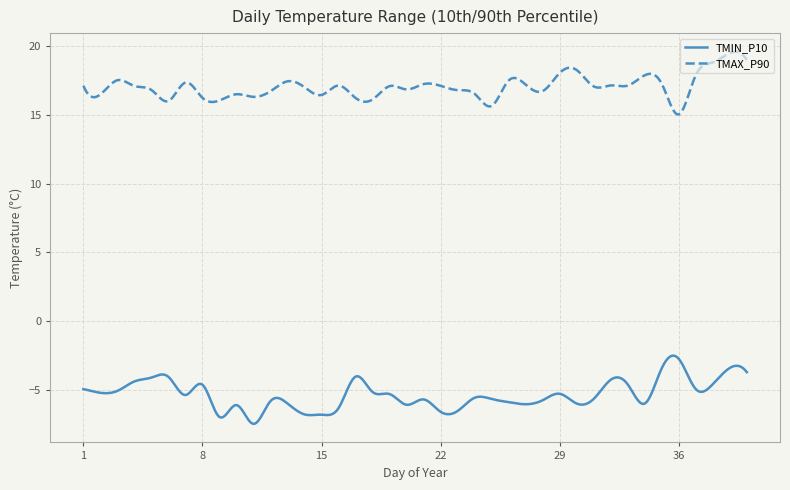

True or false: TMIN_P10 and TMAX_P90 intersect in this chart.

False